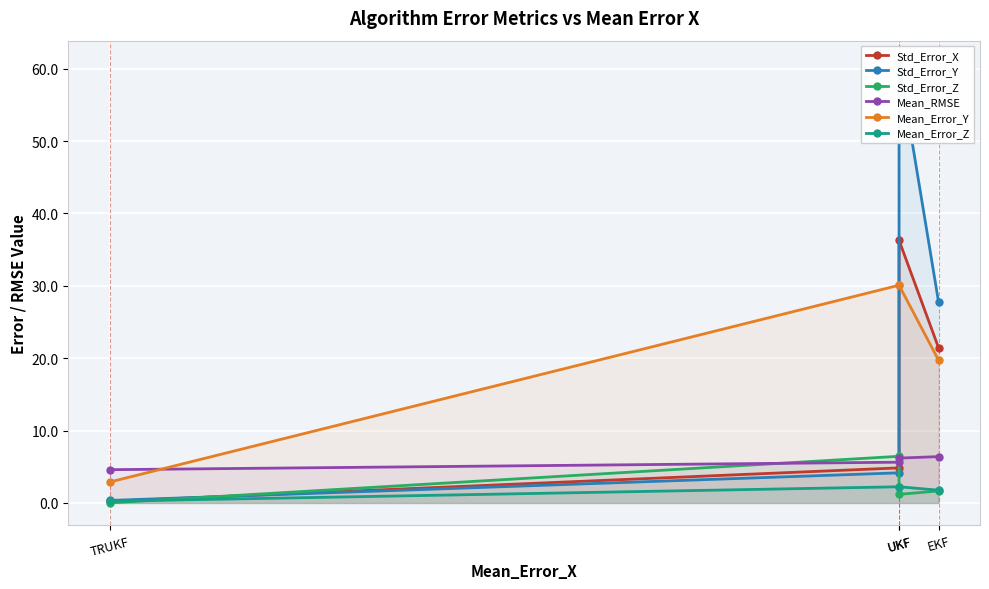

What is the sum of all Std_Error_Y values?

93.1